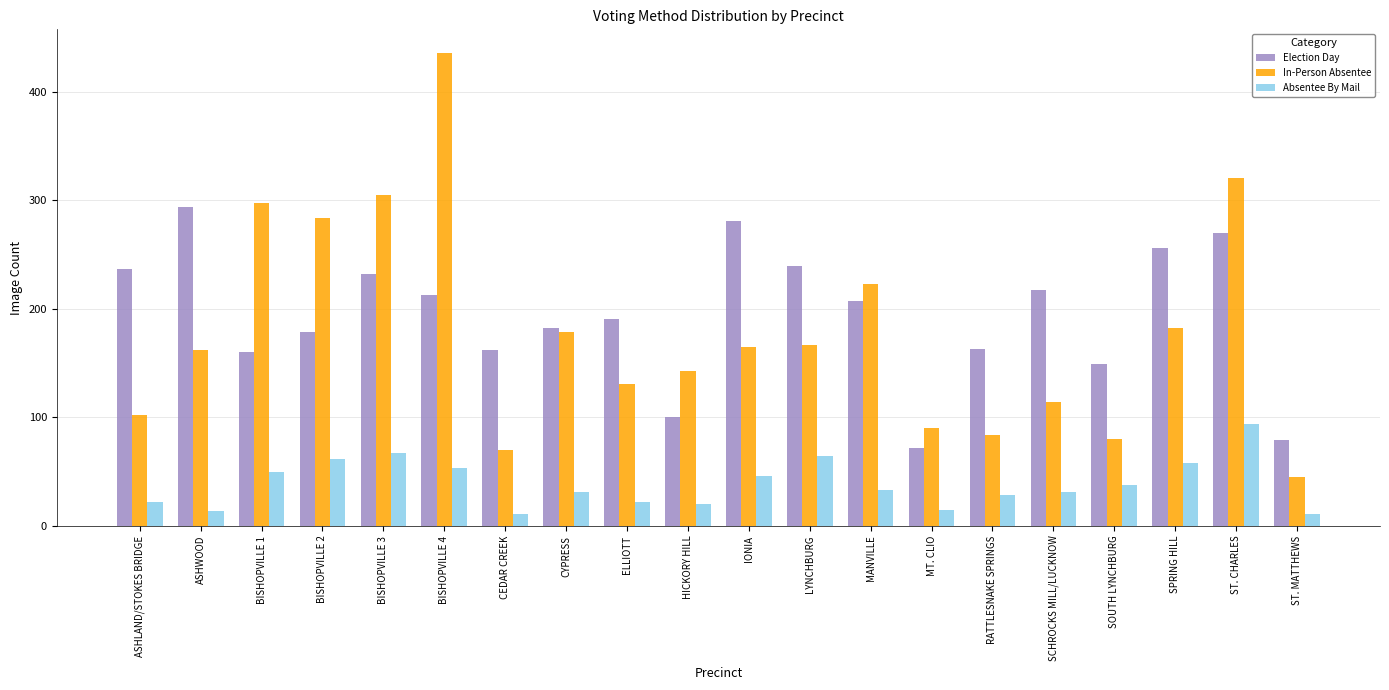

What is the label of the 15th bar from the left?

RATTLESNAKE SPRINGS